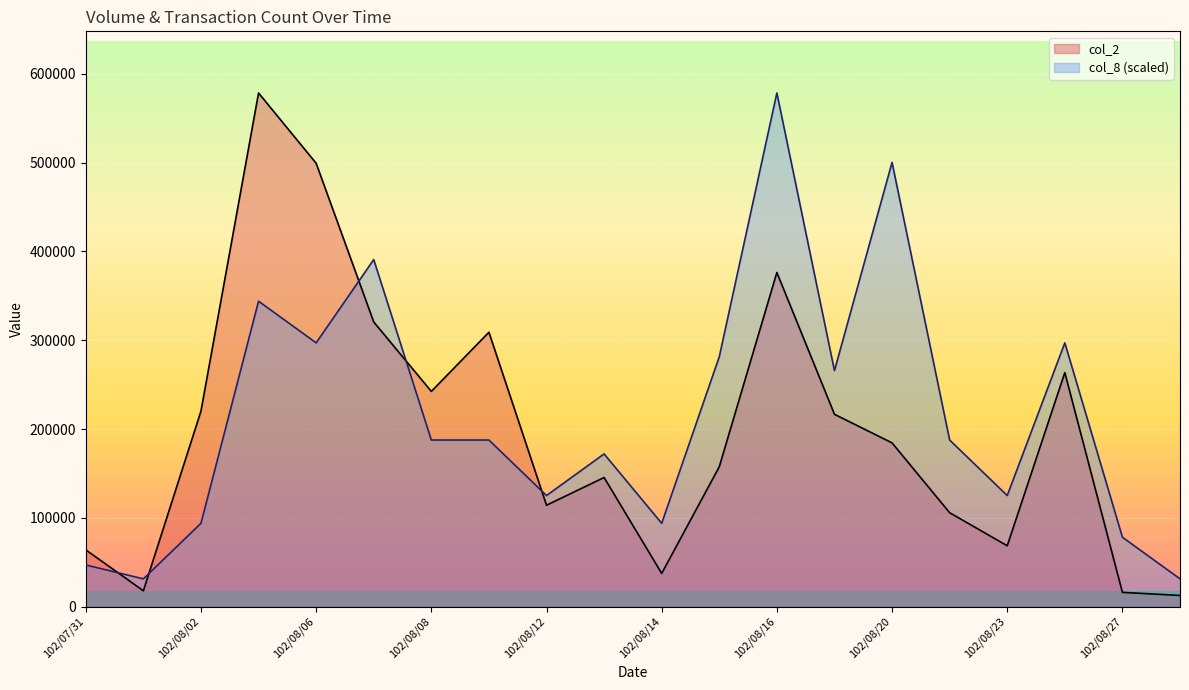

Which series has the widest spread of values?

col_2